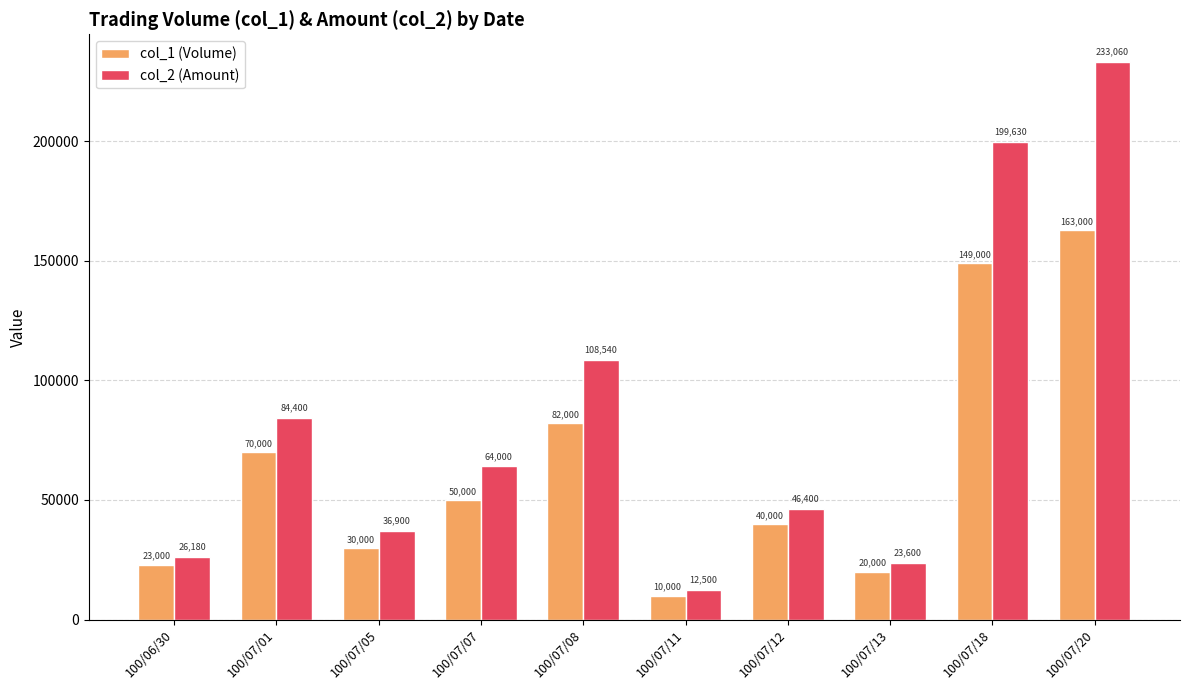

What is the difference between the col_1 (Volume) values at 100/07/13 and 100/07/07?

30000